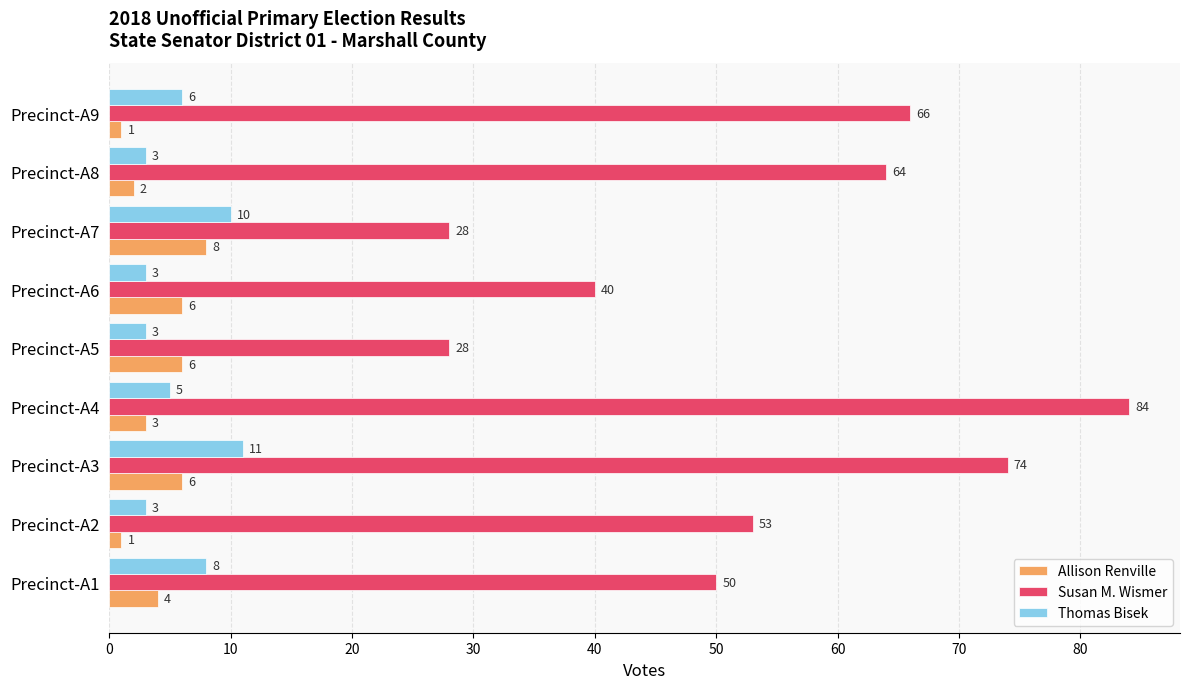

What is the sum of the Thomas Bisek values at Precinct-A9 and Precinct-A6?

9